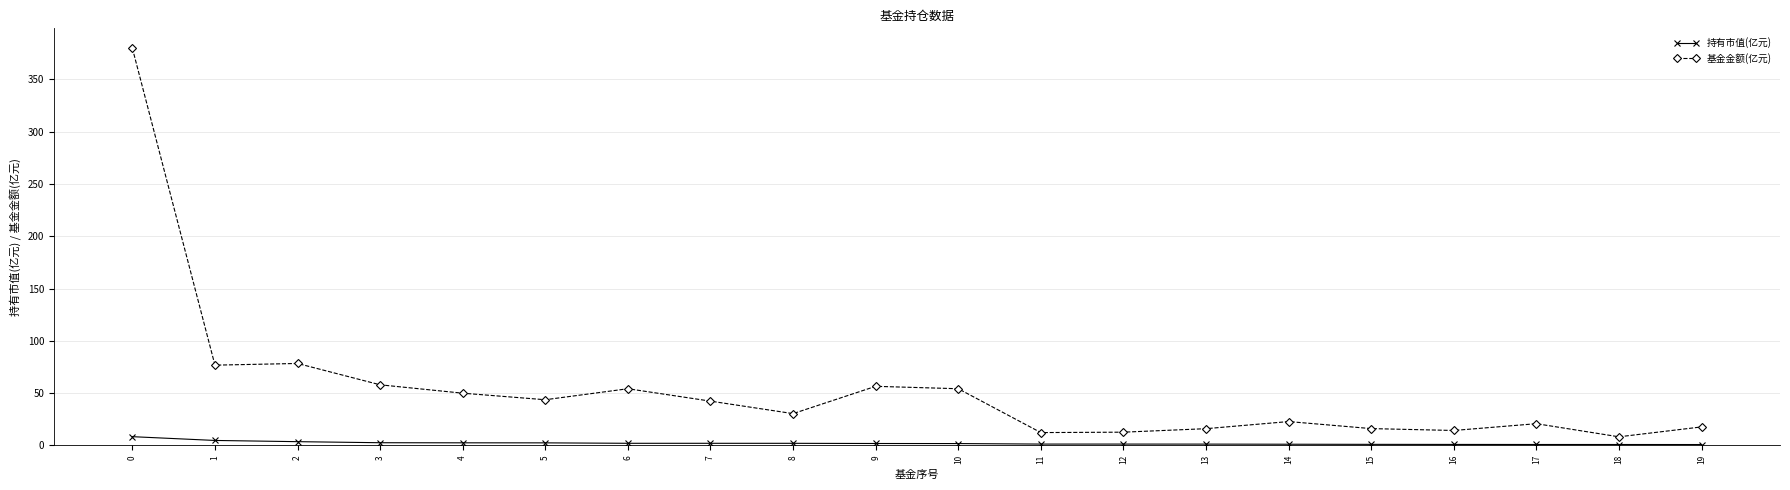

Which series has the widest spread of values?

基金金额(亿元)